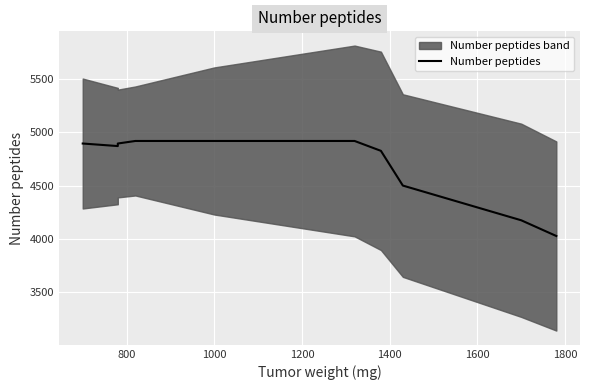

How many data points are less than 4896?

5